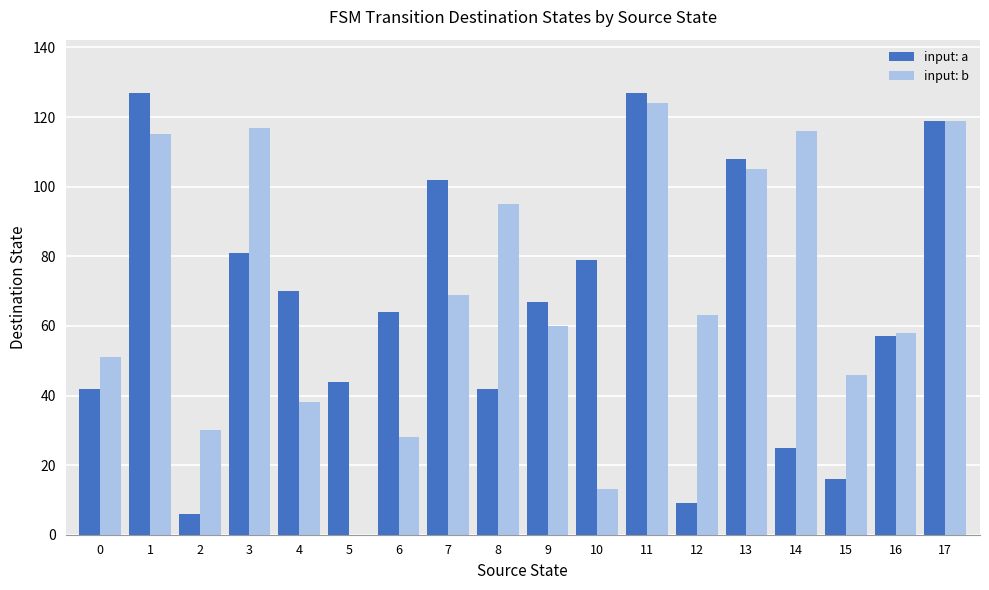

Is the value of input: b at 4 greater than the value of input: a at 5?

No